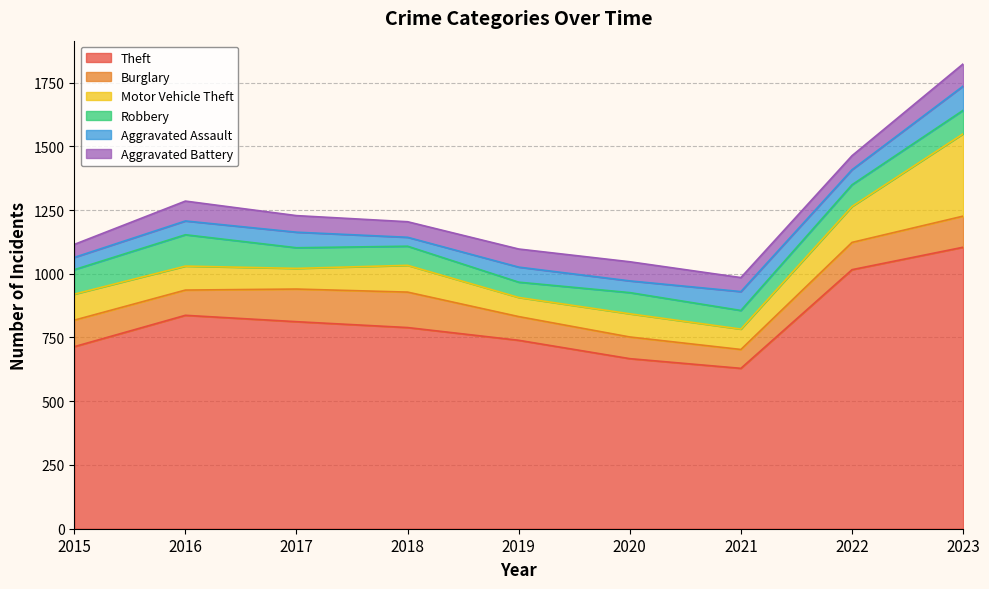

Rank the series by their maximum value, from lowest to highest.

Aggravated Battery, Aggravated Assault, Robbery, Burglary, Motor Vehicle Theft, Theft